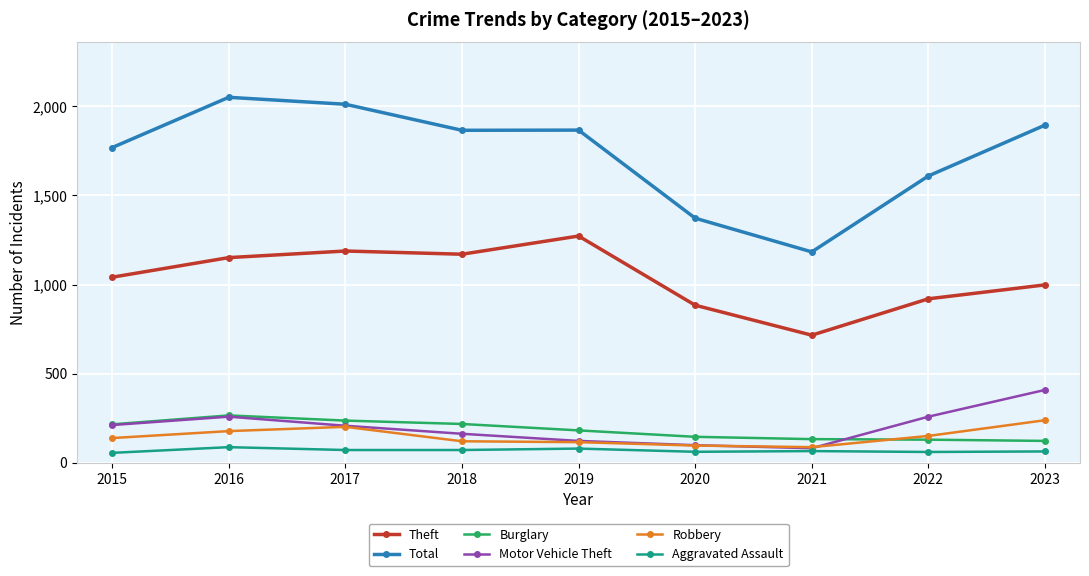

True or false: Total and Burglary intersect in this chart.

False